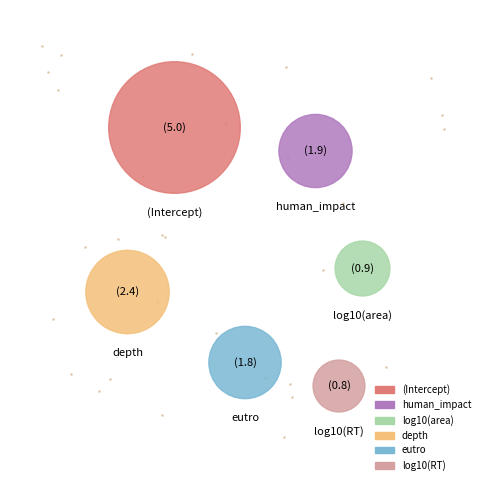

What is the largest slice in the pie chart?

(Intercept)